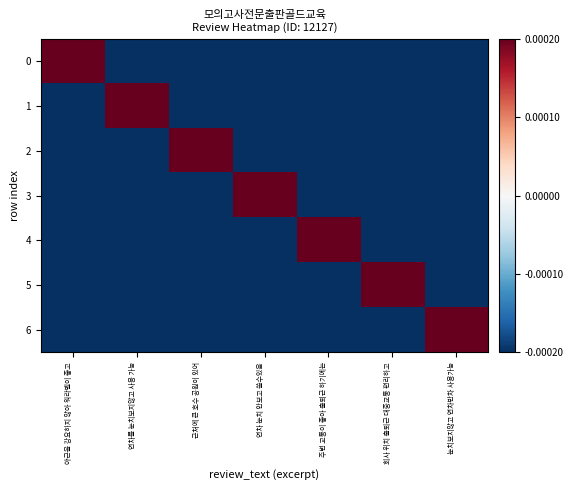

At how many categories does at least one series exceed 0?

7